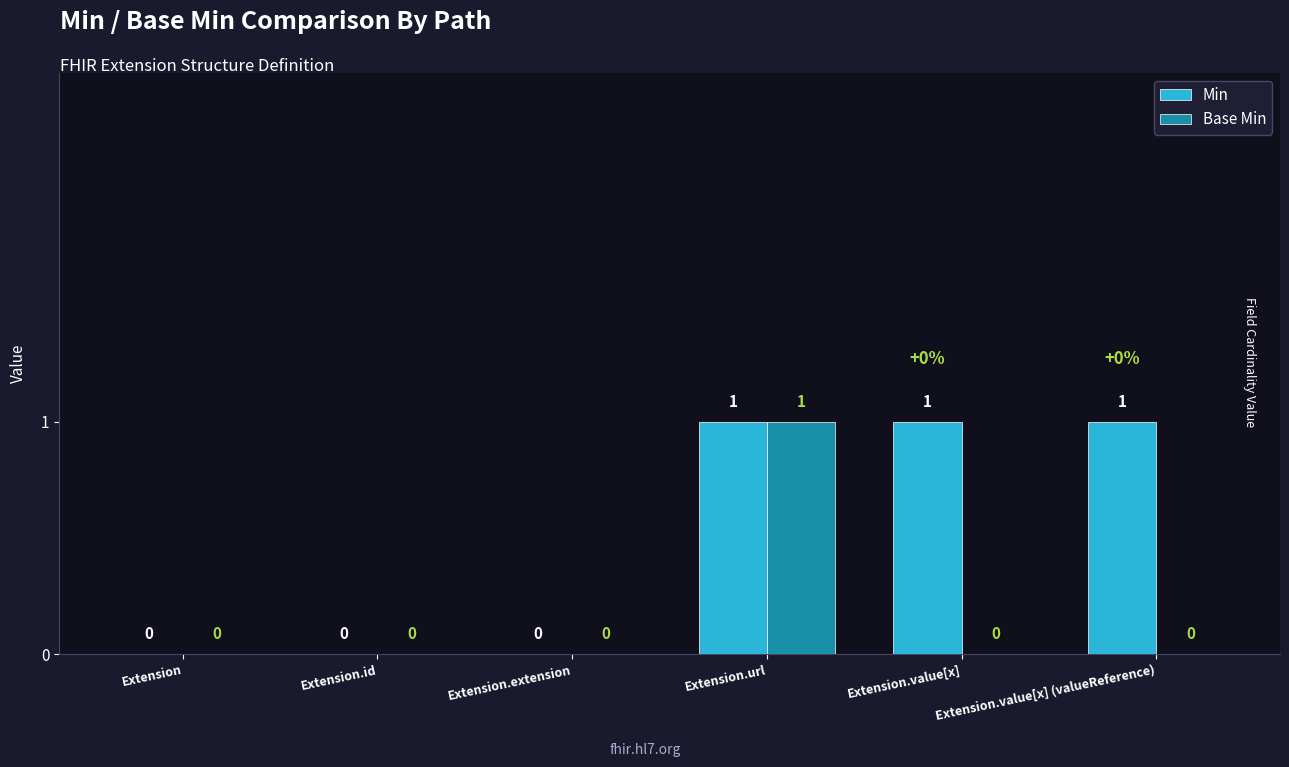

Are the bars grouped side by side (vs. stacked)?

Yes